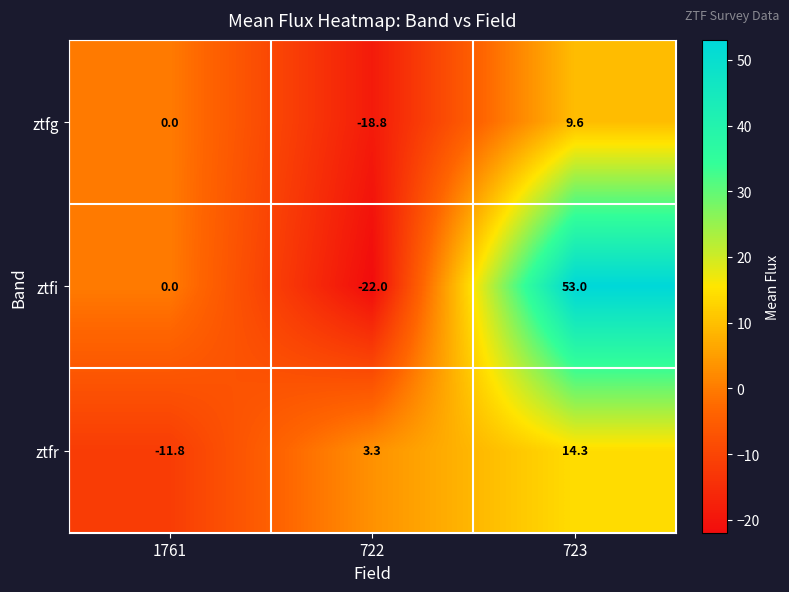

What is the difference between the ztfg values at 1761 and 722?

18.8